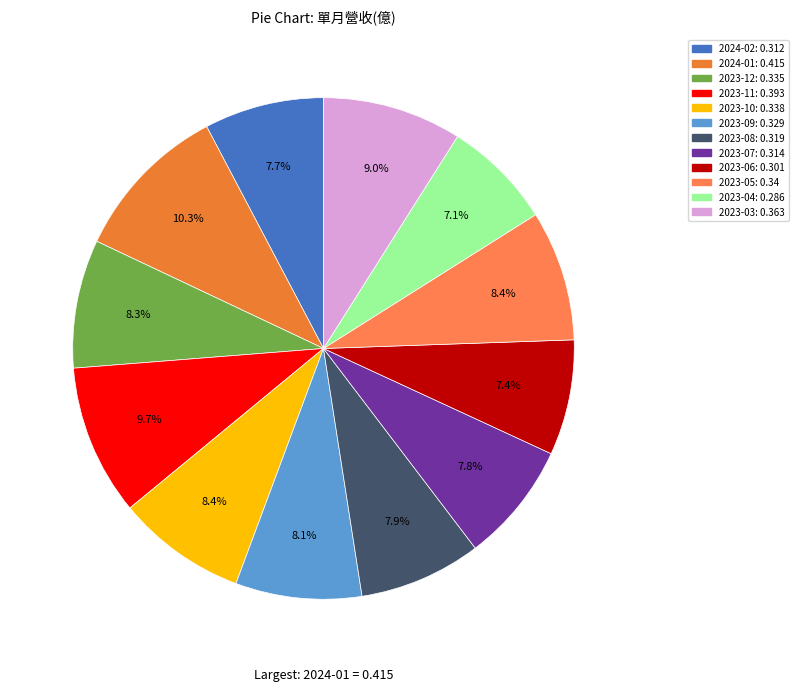

How many slices are in this pie chart?

12